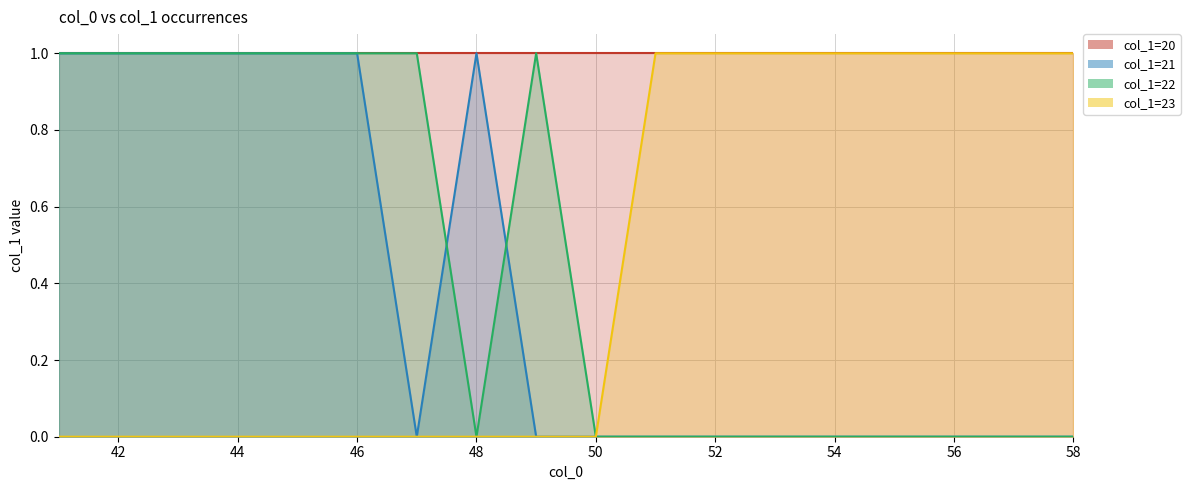

The col_1_23 series shows 1 at 53. True or false?

True